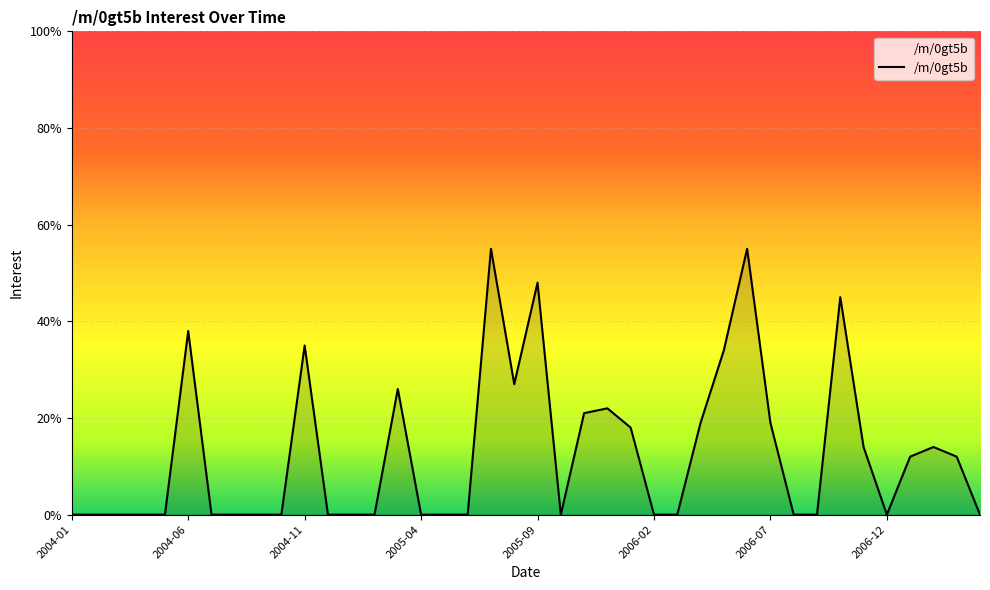

Reading left to right, transcribe all the data shown in this chart.

0	0	0	0	0	38	0	0	0	0	35	0	0	0	26	0	0	0	55	27	48	0	21	22	18	0	0	19	34	55	19	0	0	45	14	0	12	14	12	0